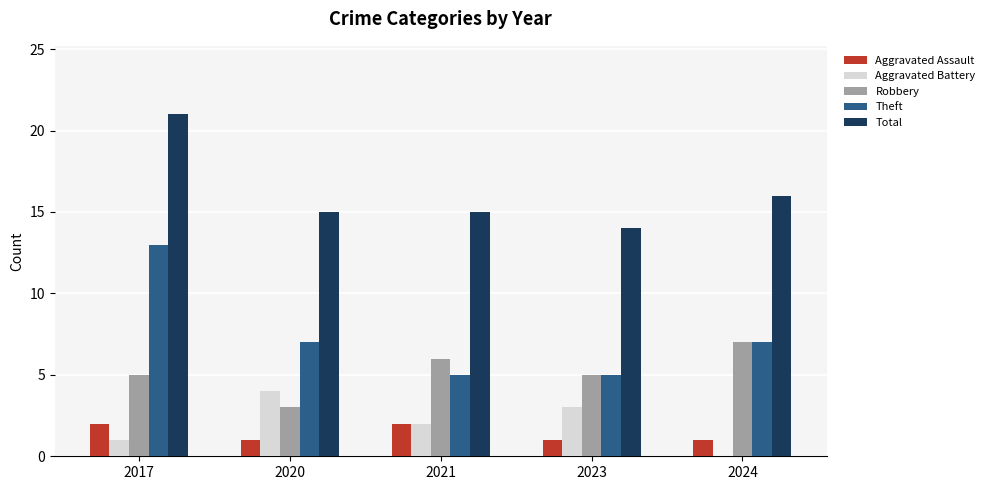

Reading left to right, transcribe all the data shown in this chart.

Aggravated Assault: 2	1	2	1	1
Aggravated Battery: 1	4	2	3	0
Robbery: 5	3	6	5	7
Theft: 13	7	5	5	7
Total: 21	15	15	14	16